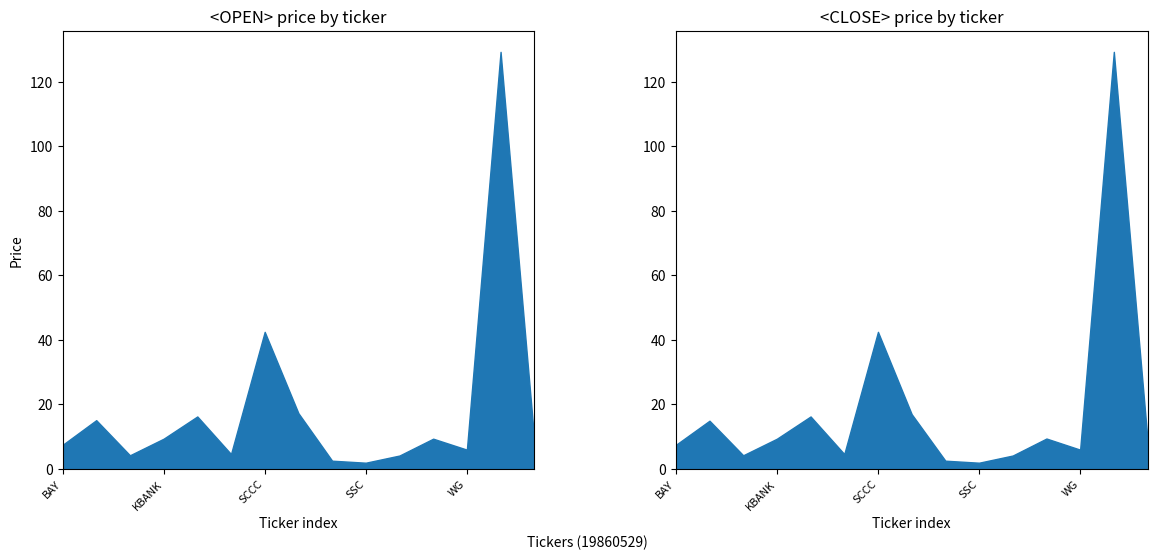

The <OPEN> series shows 65.8 at SET. True or false?

False